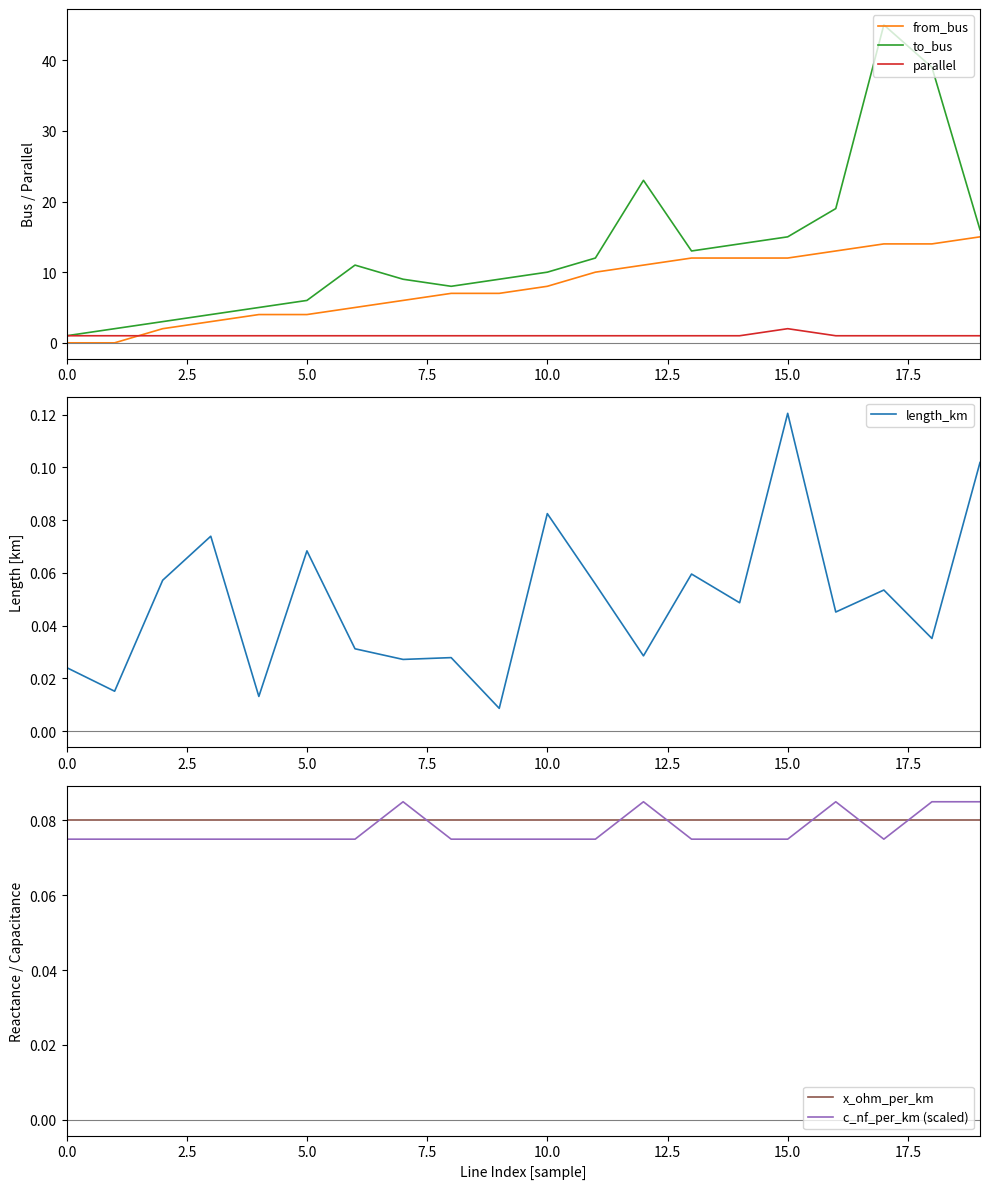

Is it true that x_ohm_per_km equals 0.0 at 19?

False